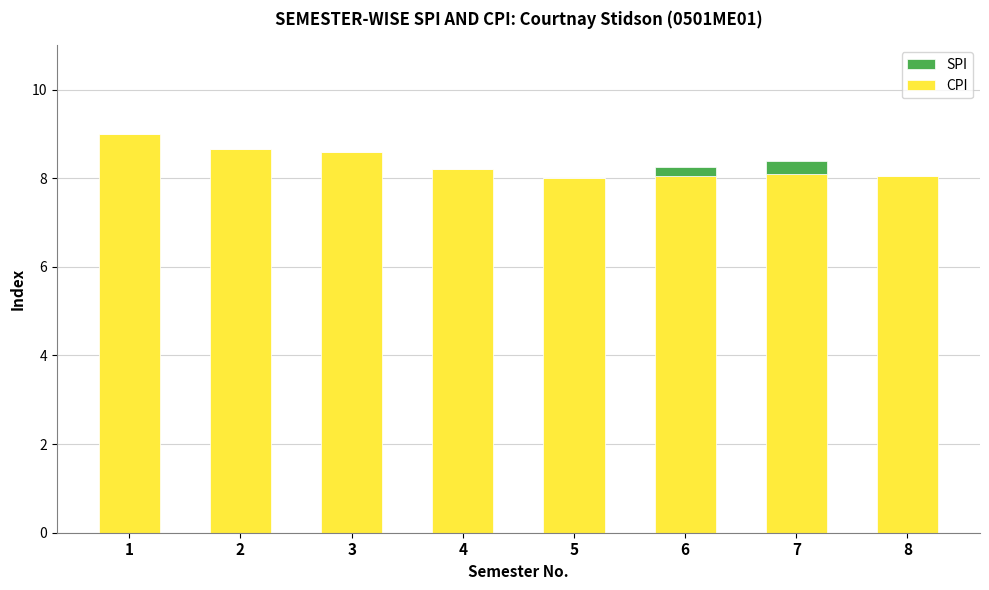

What is the sum of all CPI values?

66.7